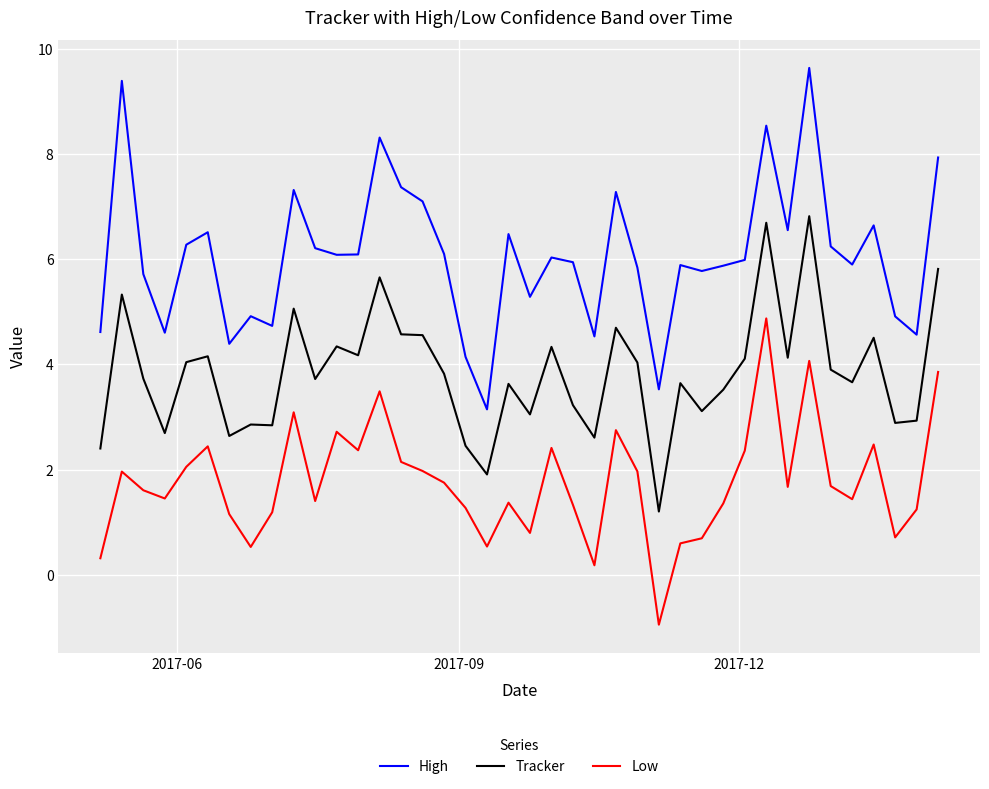

List the series in order of their peak value, lowest first.

Low, Tracker, High